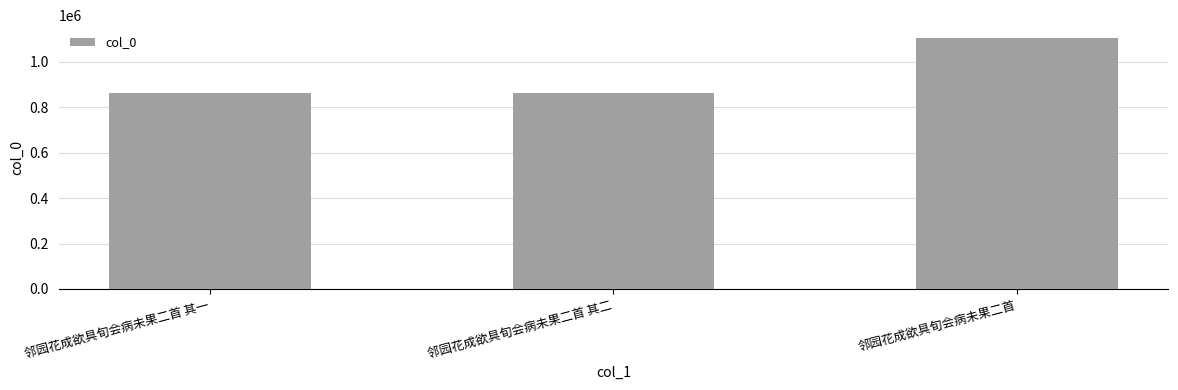

What is the value of the 2nd bar from the left?

862591